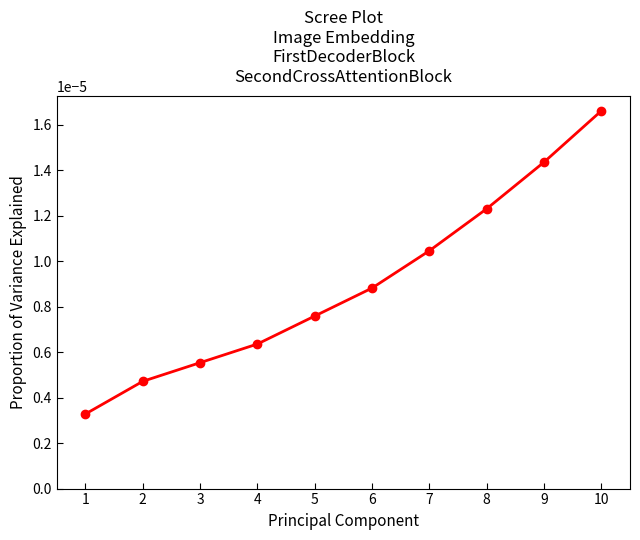

List the labels in order of value, smallest first.

1, 2, 3, 4, 5, 6, 7, 8, 9, 10